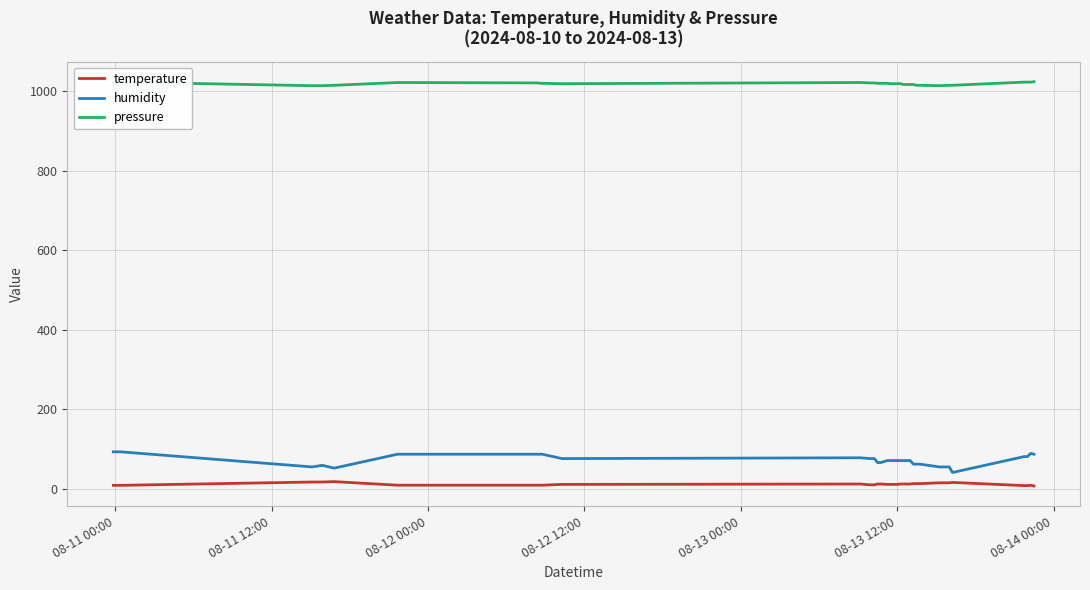

Which series has the largest range (max minus min)?

humidity